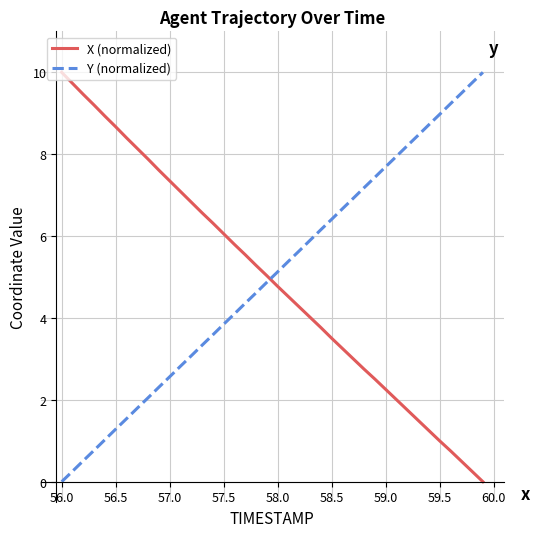

What is the highest value of the Y (normalized) series?

10.0